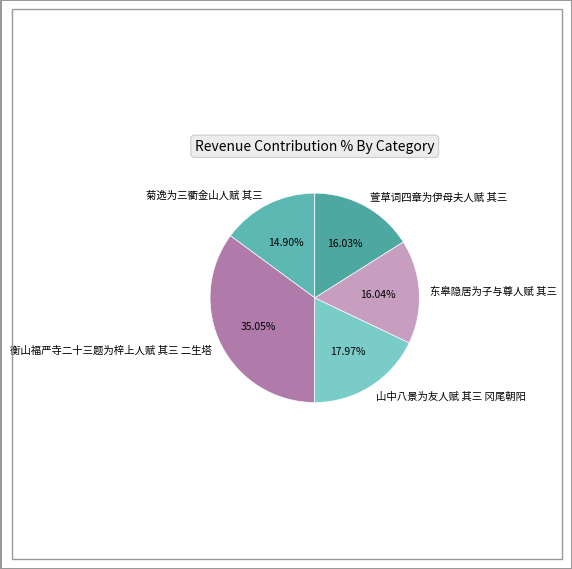

To the nearest percent, what portion does 萱草词四章为伊母夫人赋 其三 represent?

16%